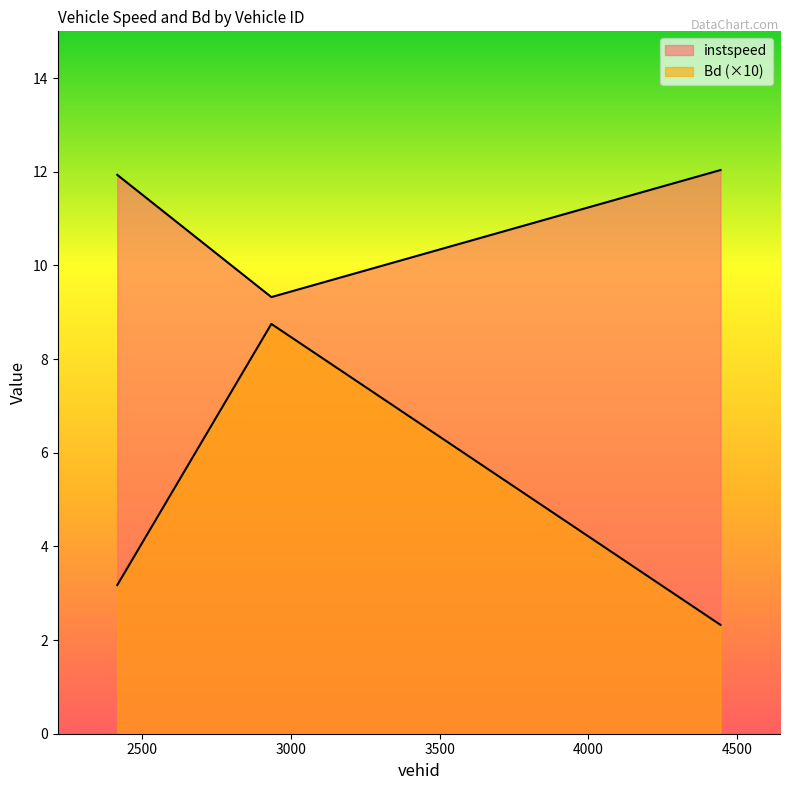

At how many categories does at least one series exceed 10?

2